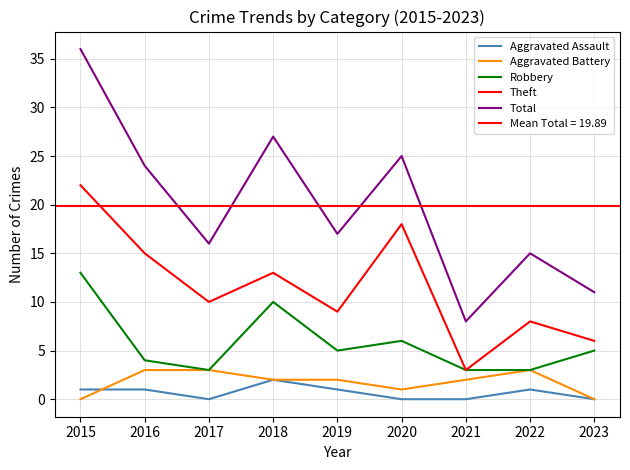

What is the average value of the Aggravated Battery series?

2